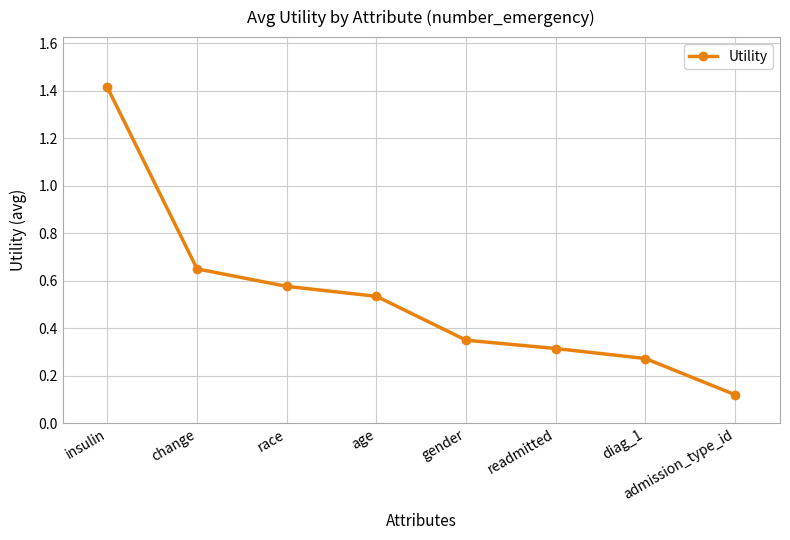

What is the label of the 6th point from the right?

race